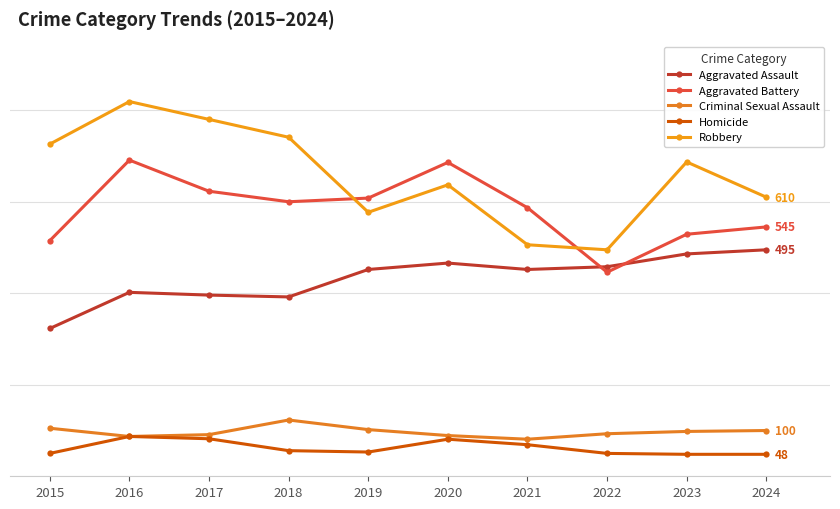

Between 2017 and 2023, which is larger?

2023